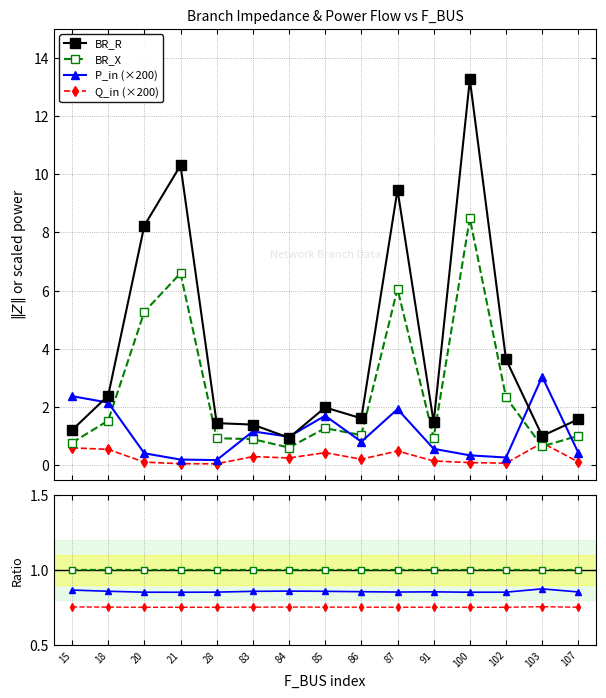

What is the difference between the BR_X values at 83 and 107?

0.1